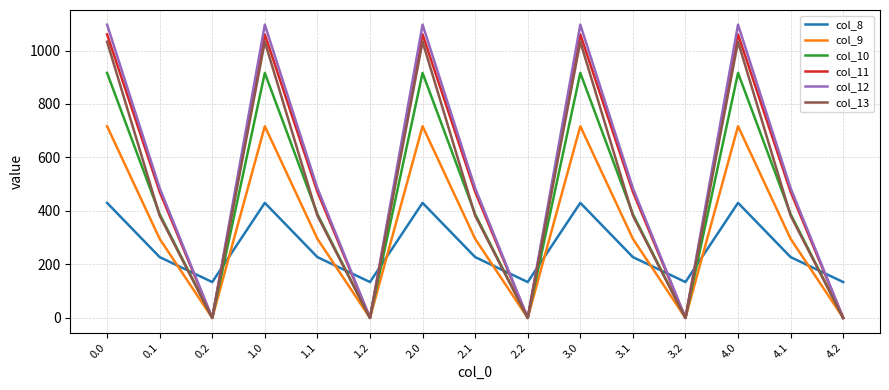

What value does the col_11 series have at 2.1?

471.7